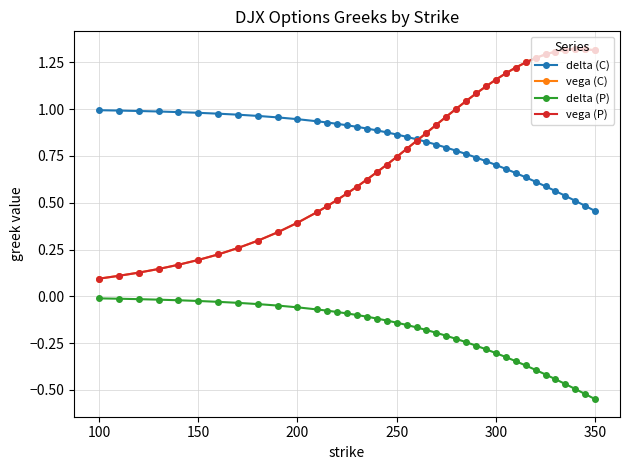

True or false: delta (C) and delta (P) cross at least once.

False